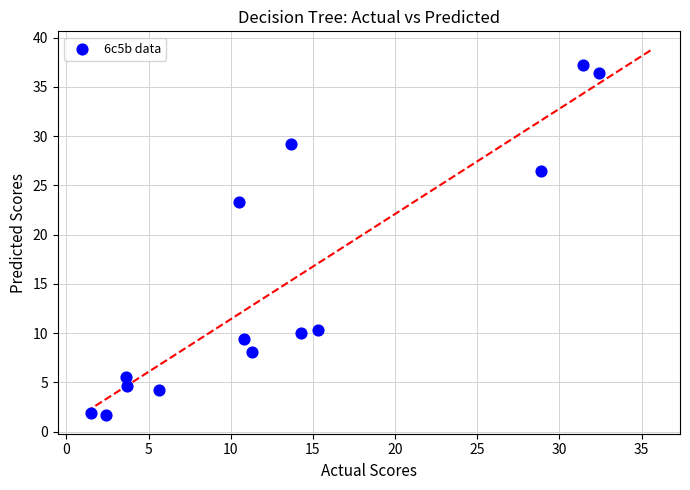

What is the range of Y values (max minus min)?

35.6